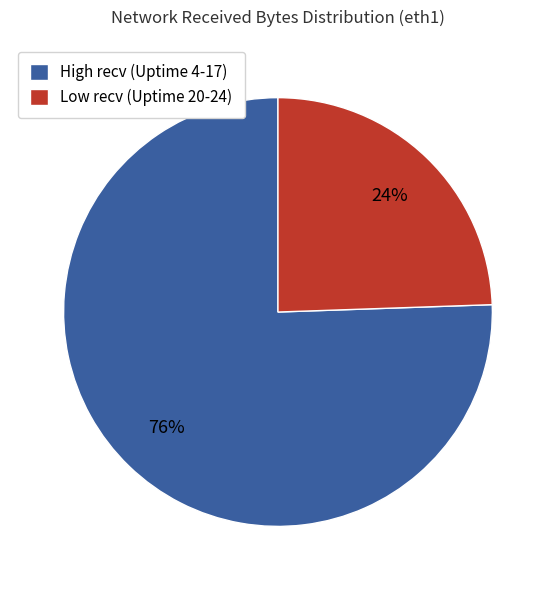

Do High recv (Uptime 4-17) and Low recv (Uptime 20-24) together represent more than half of the pie?

Yes